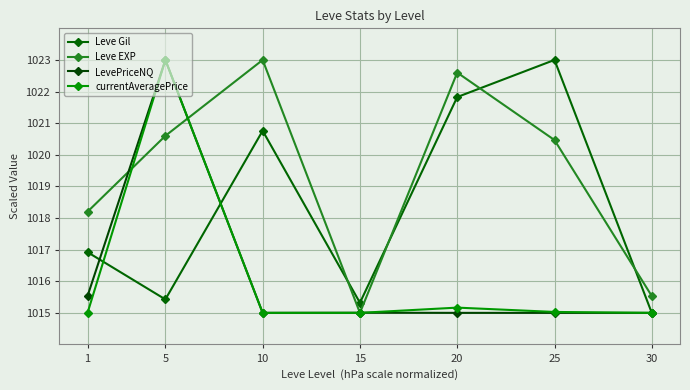

Reading left to right, list all the values displayed in this chart.

Leve Gil: 1=1016.9	5=1015.4	10=1020.8	15=1015.3	20=1021.8	25=1023.0	30=1015.0
Leve EXP: 1=1018.2	5=1020.6	10=1023.0	15=1015.0	20=1022.6	25=1020.5	30=1015.5
LevePriceNQ: 1=1015.5	5=1023.0	10=1015.0	15=1015.0	20=1015.0	25=1015.0	30=1015.0
currentAveragePrice: 1=1015.0	5=1023.0	10=1015.0	15=1015.0	20=1015.2	25=1015.0	30=1015.0